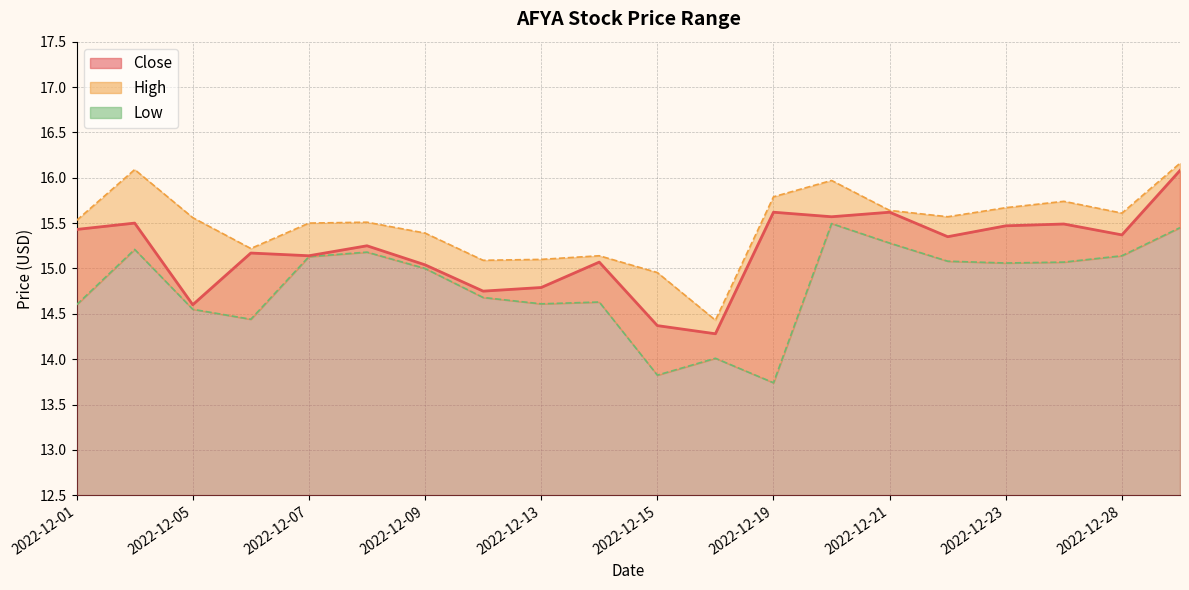

True or false: Close and Low cross at least once.

False